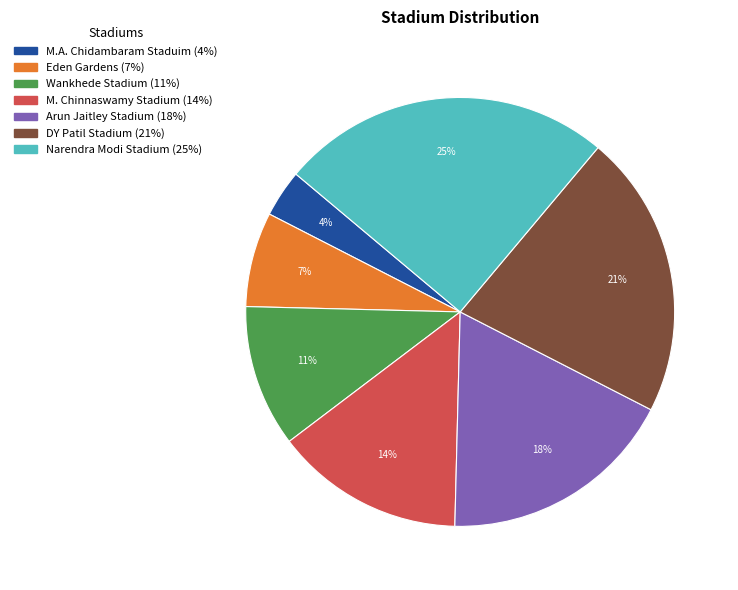

Which category has the biggest portion of the pie?

Narendra Modi Stadium